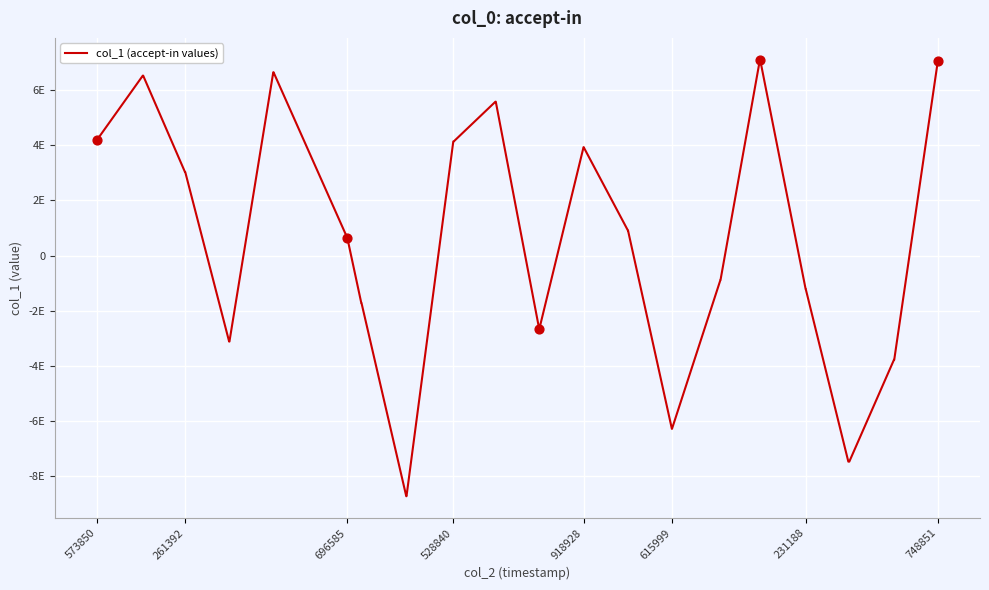

Is this an area chart (filled region under the line)?

No